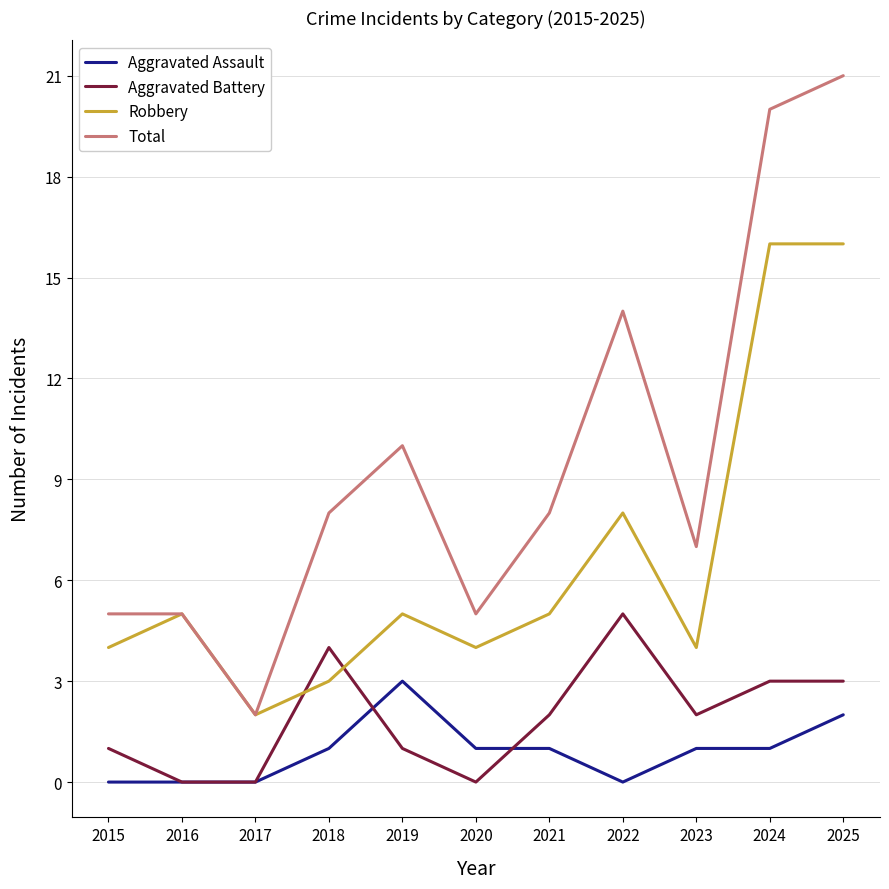

Rank the series at 2018 from highest to lowest value.

Total, Aggravated Battery, Robbery, Aggravated Assault